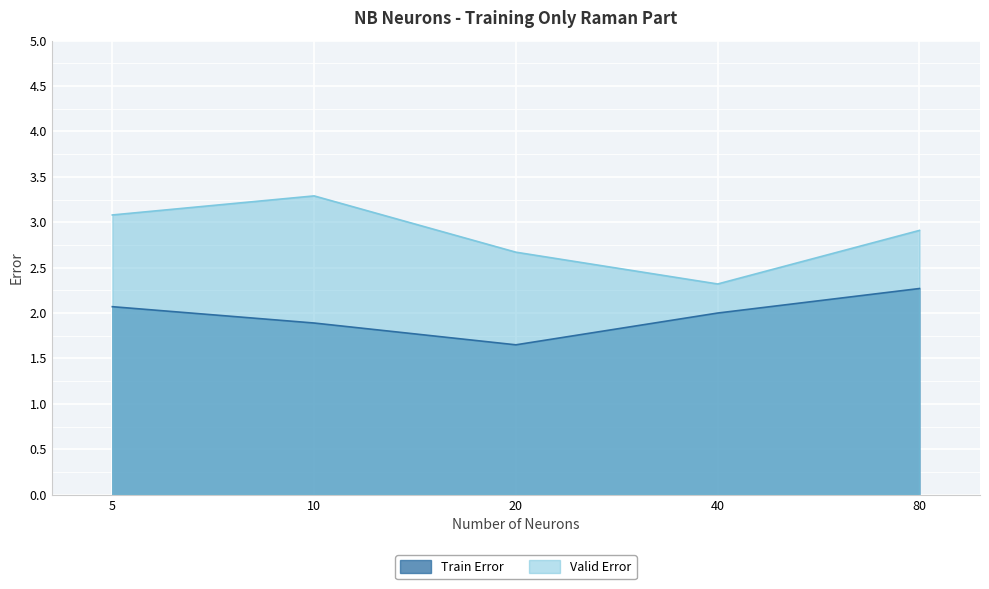

How many lines are shown in the chart?

2